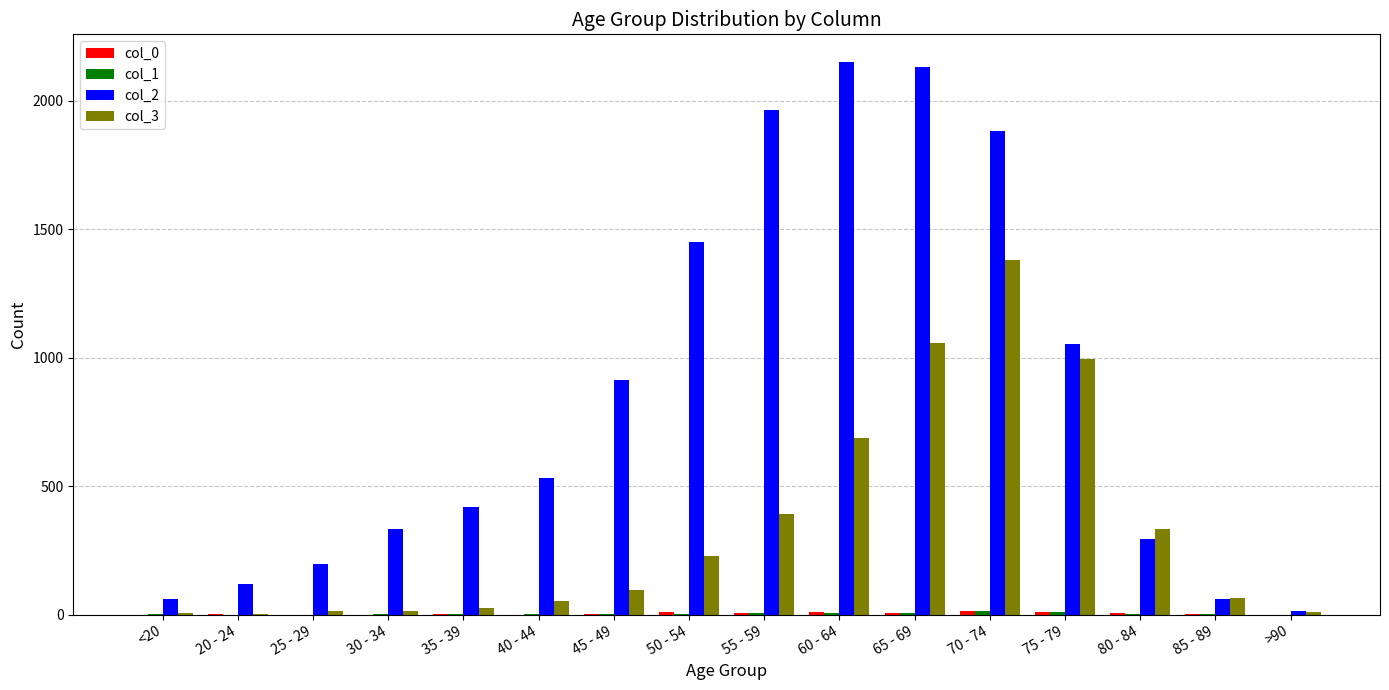

Which series has the largest total across all categories?

col_2